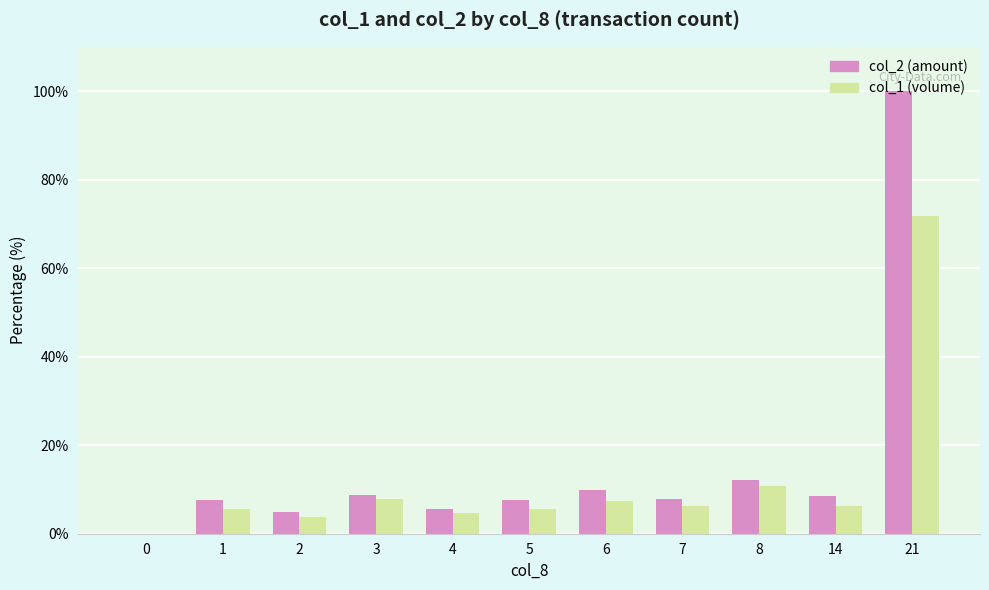

What is the total value across all series at 7?

14.2